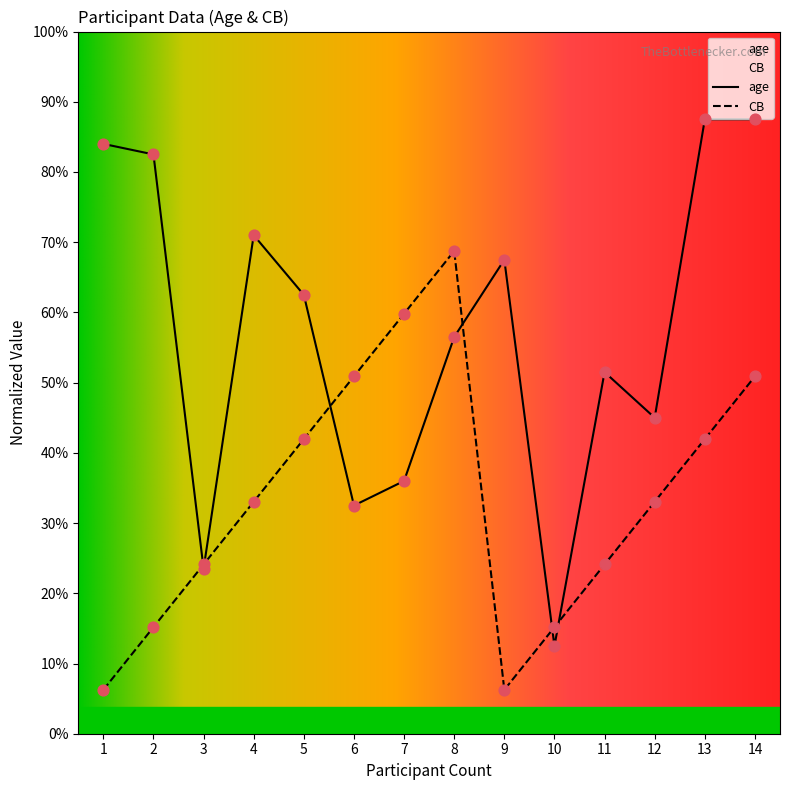

Which series has the largest total across all categories?

age